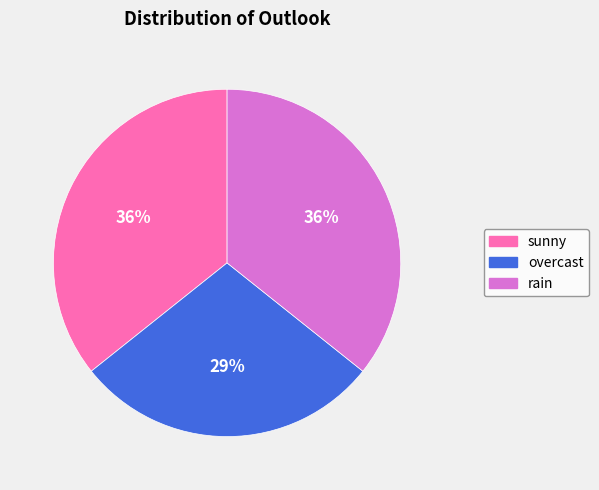

What is the smallest slice in the pie chart?

overcast